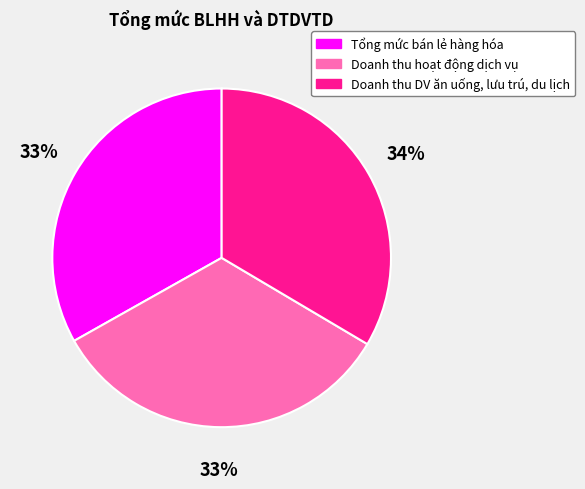

Approximately how many times larger is the value at Tổng mức bán lẻ hàng hóa compared to Doanh thu hoạt động dịch vụ?

1.0